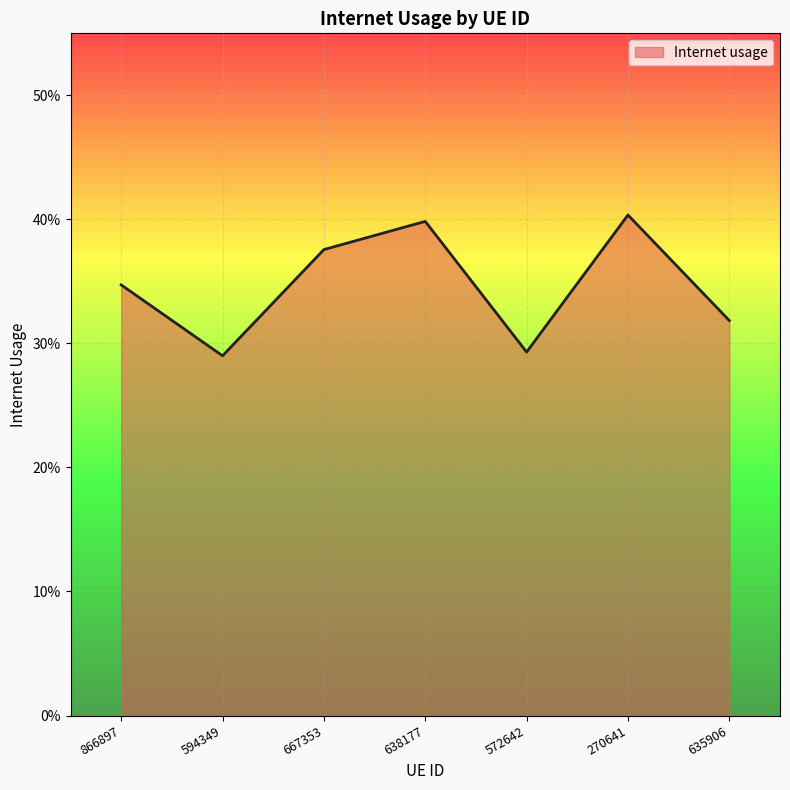

Is this an area chart (filled region under the line)?

Yes